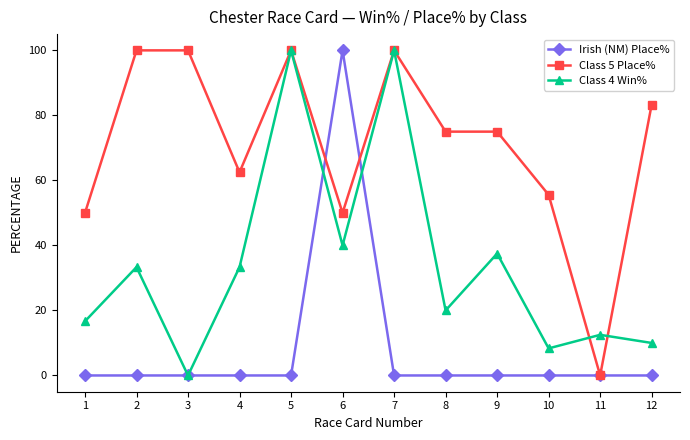

Is the value of Class 5 Place% at 3 greater than the value of Class 4 Win% at 1?

Yes